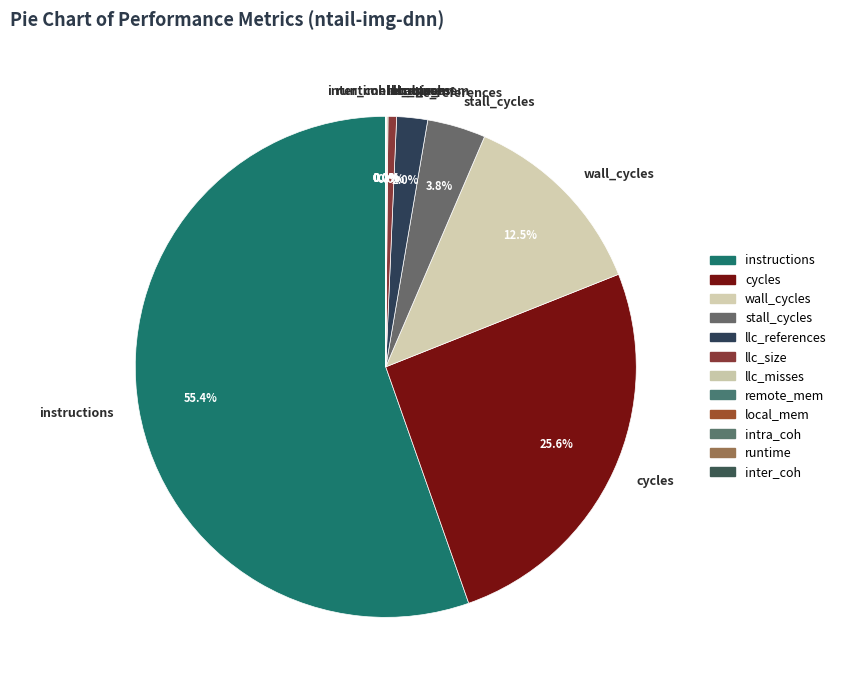

To the nearest percent, what percentage of the pie is wall_cycles?

13%